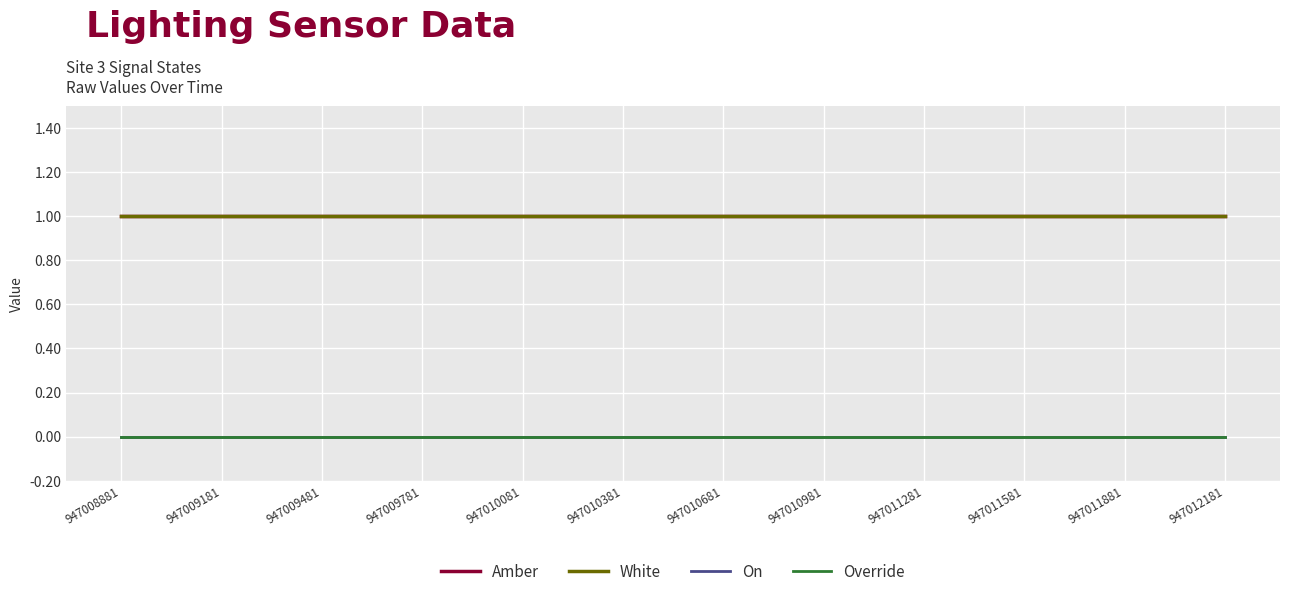

Reading right to left, what are all the values shown in this chart?

Amber: 947012181=1	947011881=1	947011581=1	947011281=1	947010981=1	947010681=1	947010381=1	947010081=1	947009781=1	947009481=1	947009181=1	947008881=1
White: 947012181=1	947011881=1	947011581=1	947011281=1	947010981=1	947010681=1	947010381=1	947010081=1	947009781=1	947009481=1	947009181=1	947008881=1
On: 947012181=0	947011881=0	947011581=0	947011281=0	947010981=0	947010681=0	947010381=0	947010081=0	947009781=0	947009481=0	947009181=0	947008881=0
Override: 947012181=0	947011881=0	947011581=0	947011281=0	947010981=0	947010681=0	947010381=0	947010081=0	947009781=0	947009481=0	947009181=0	947008881=0